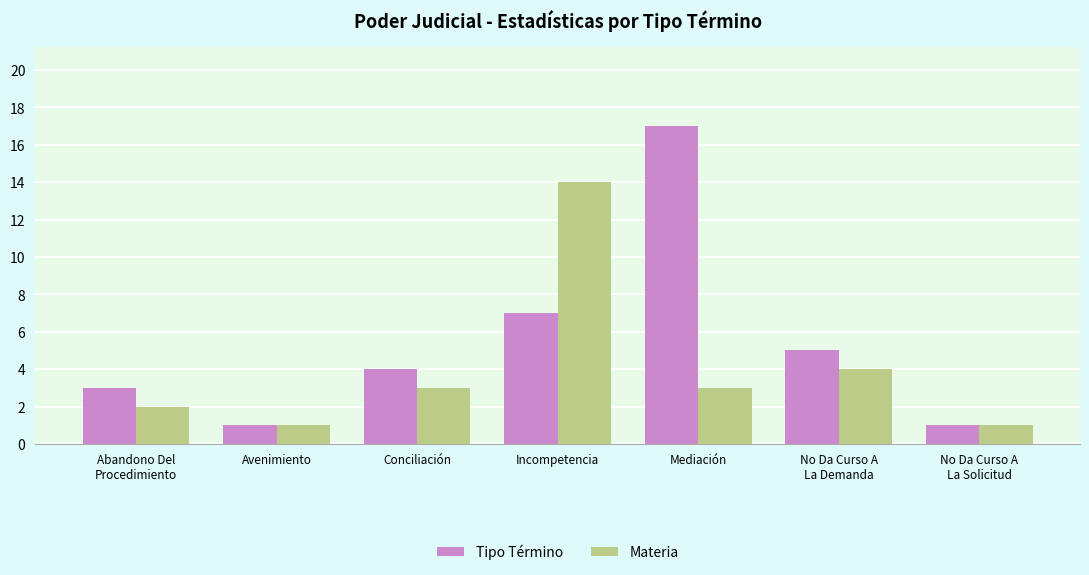

Rank the series by their maximum value, from highest to lowest.

Tipo Término, Materia